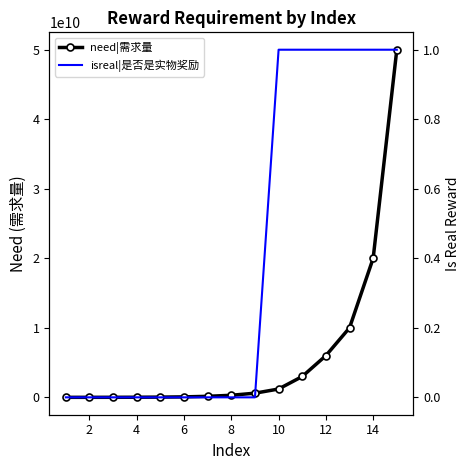

What are all the series names shown in the legend?

need|需求量, isreal|是否是实物奖励